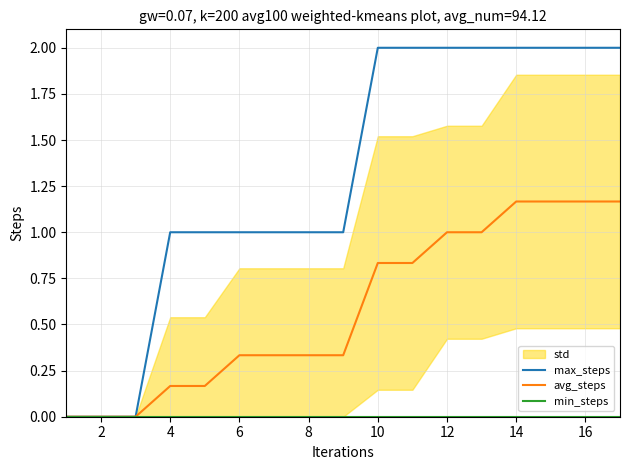

What is the difference between the maximum and minimum values in the avg_steps series?

1.2